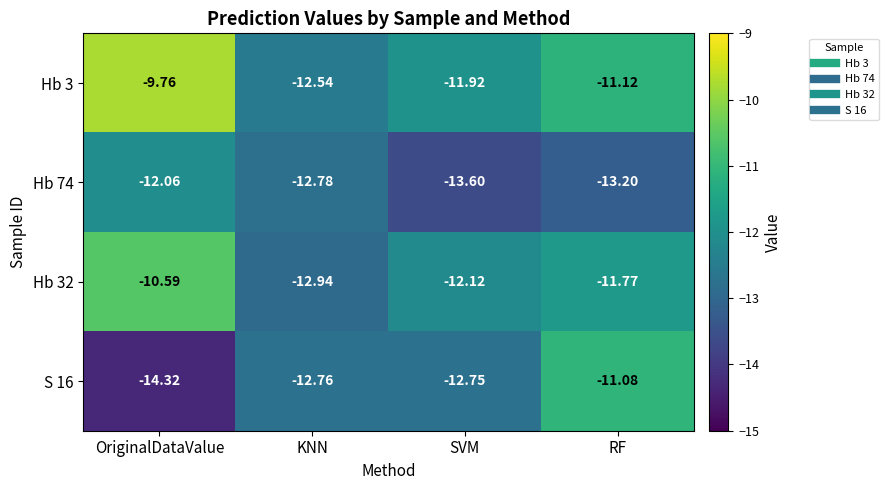

Which category has the lowest value in the S 16 series?

OriginalDataValue